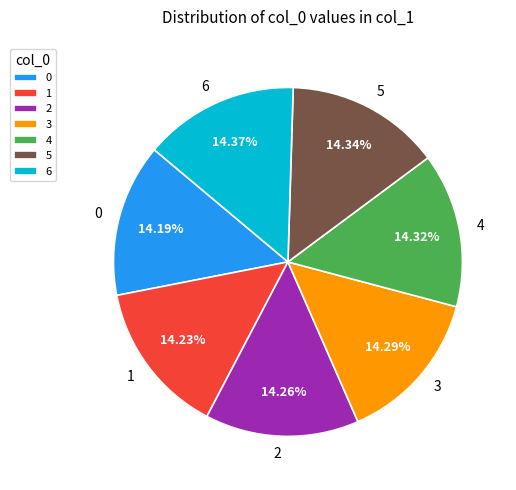

Is the sum of 0 and 6 greater than half?

No